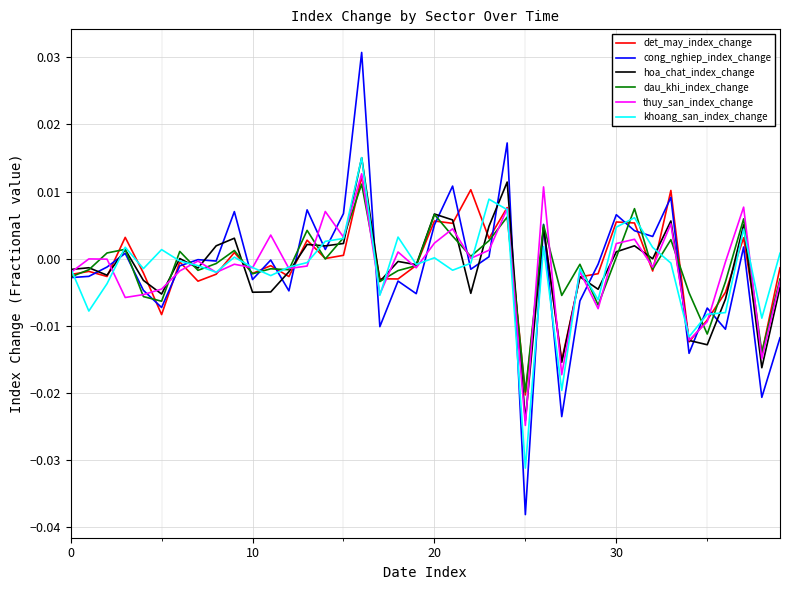

What are all the series names shown in the legend?

det_may_index_change, cong_nghiep_index_change, hoa_chat_index_change, dau_khi_index_change, thuy_san_index_change, khoang_san_index_change